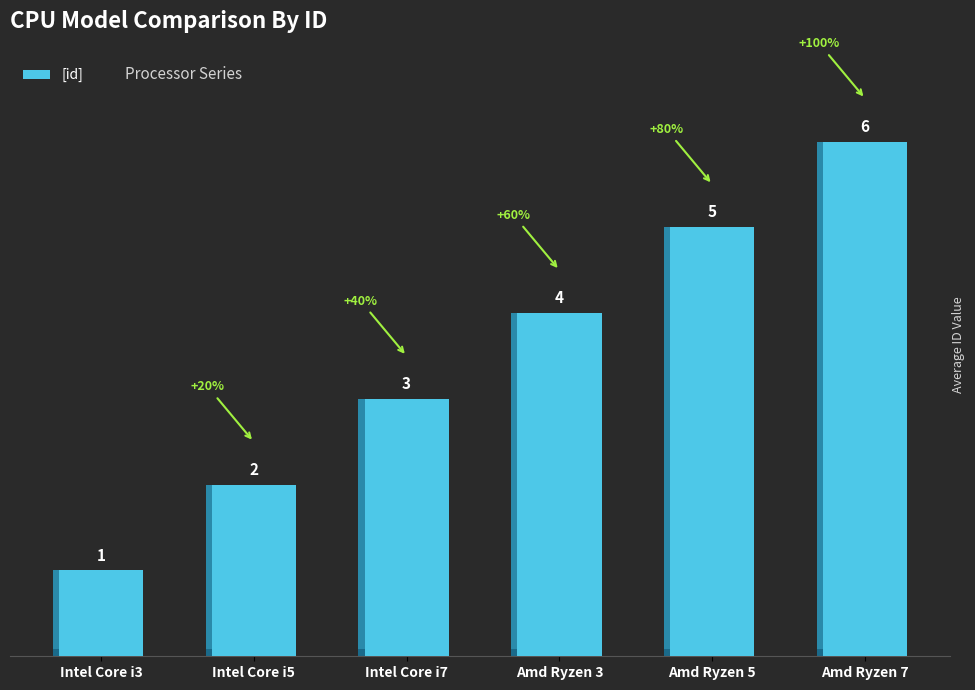

Is it true that the value at Amd Ryzen 7 is 4?

False